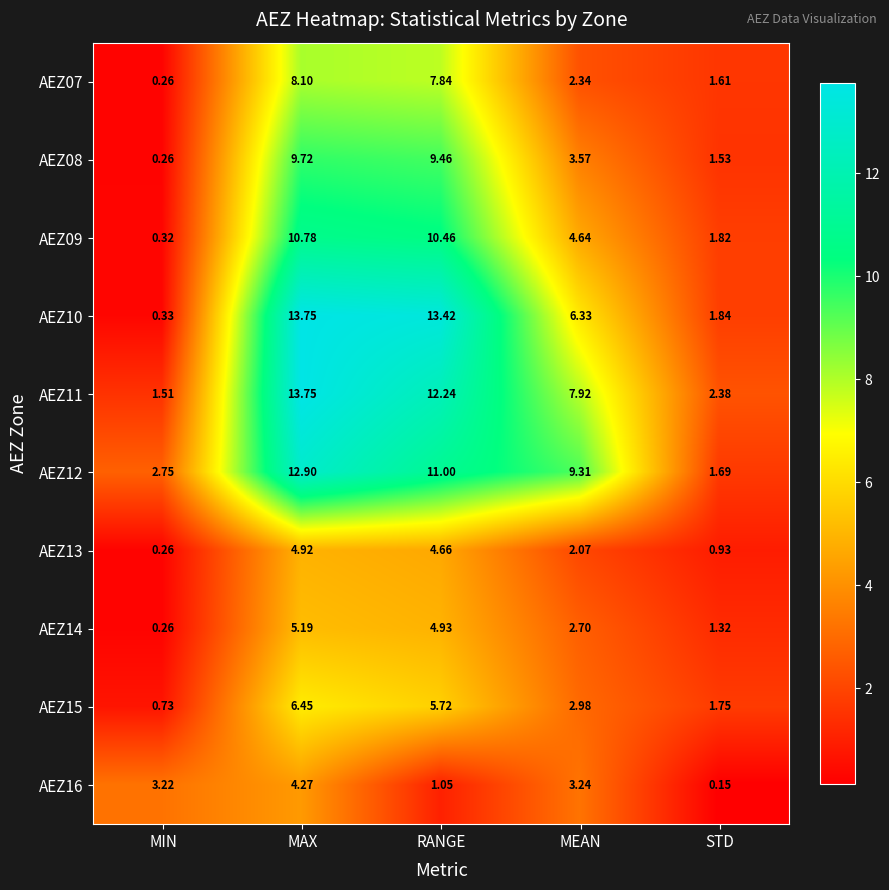

Which category has the highest value in the AEZ16 series?

MAX